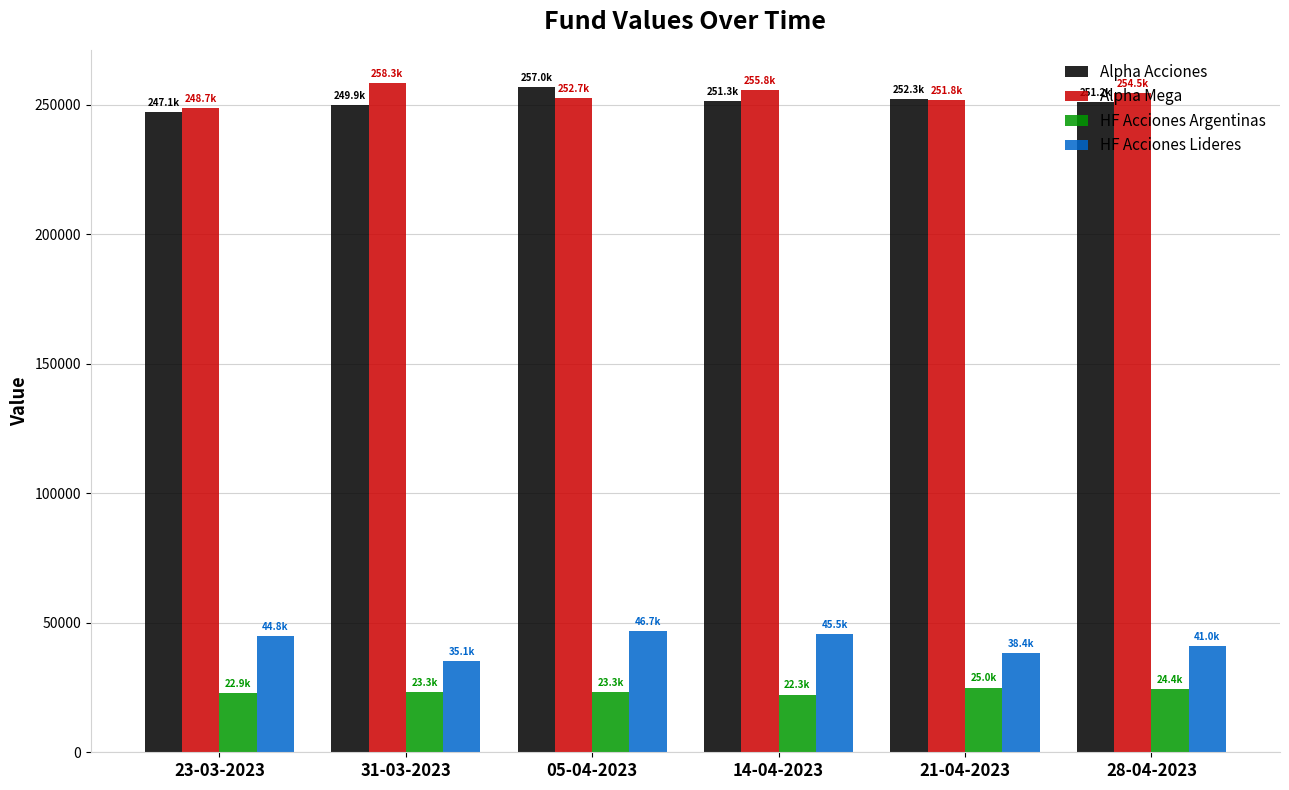

True or false: Alpha Mega has a value of 87571.6 at 14-04-2023.

False